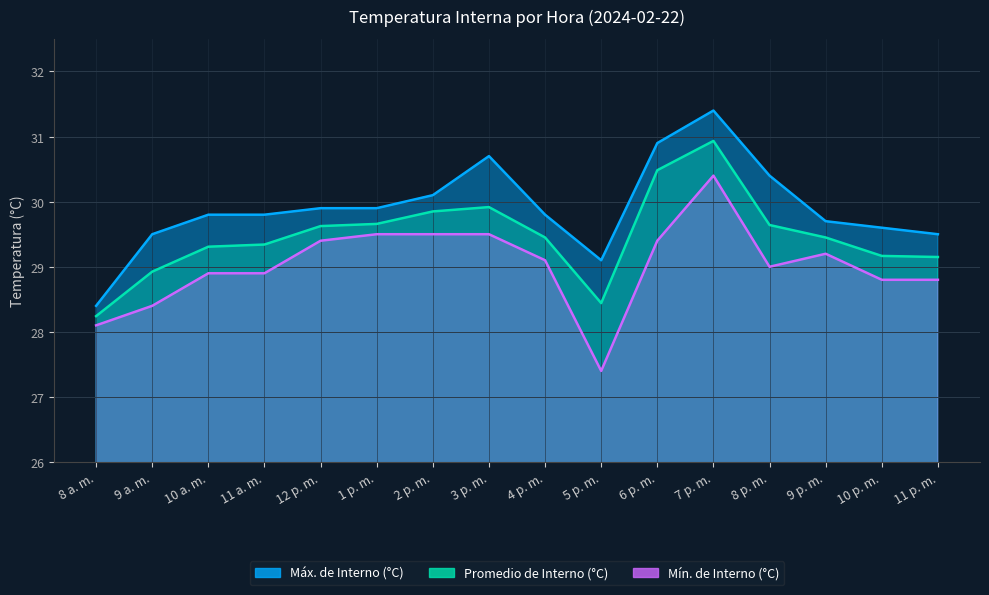

Which label corresponds to the smallest value in the chart?

5 p. m.